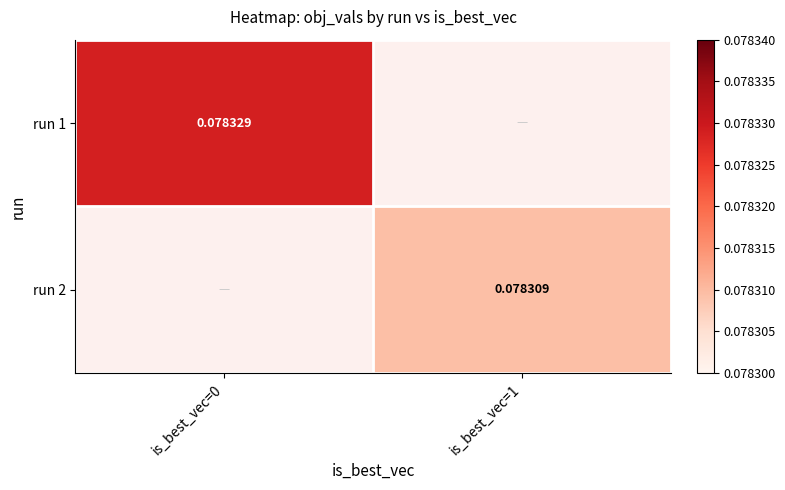

Where is run 1 nearest to the value 0?

is_best_vec=0